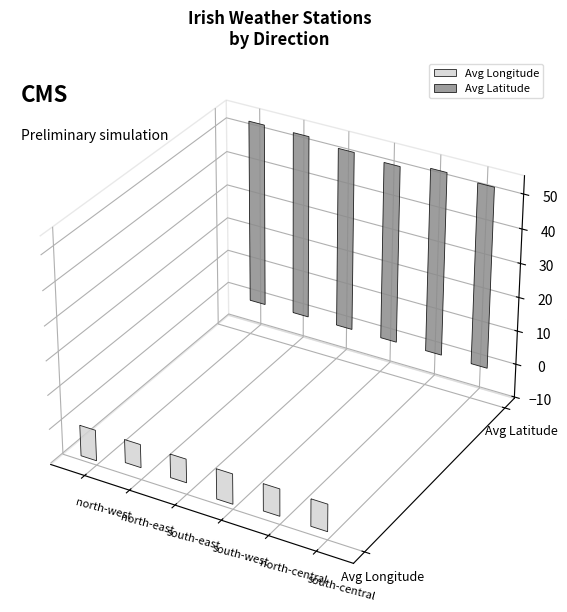

What are all the series names shown in the legend?

Avg Longitude, Avg Latitude